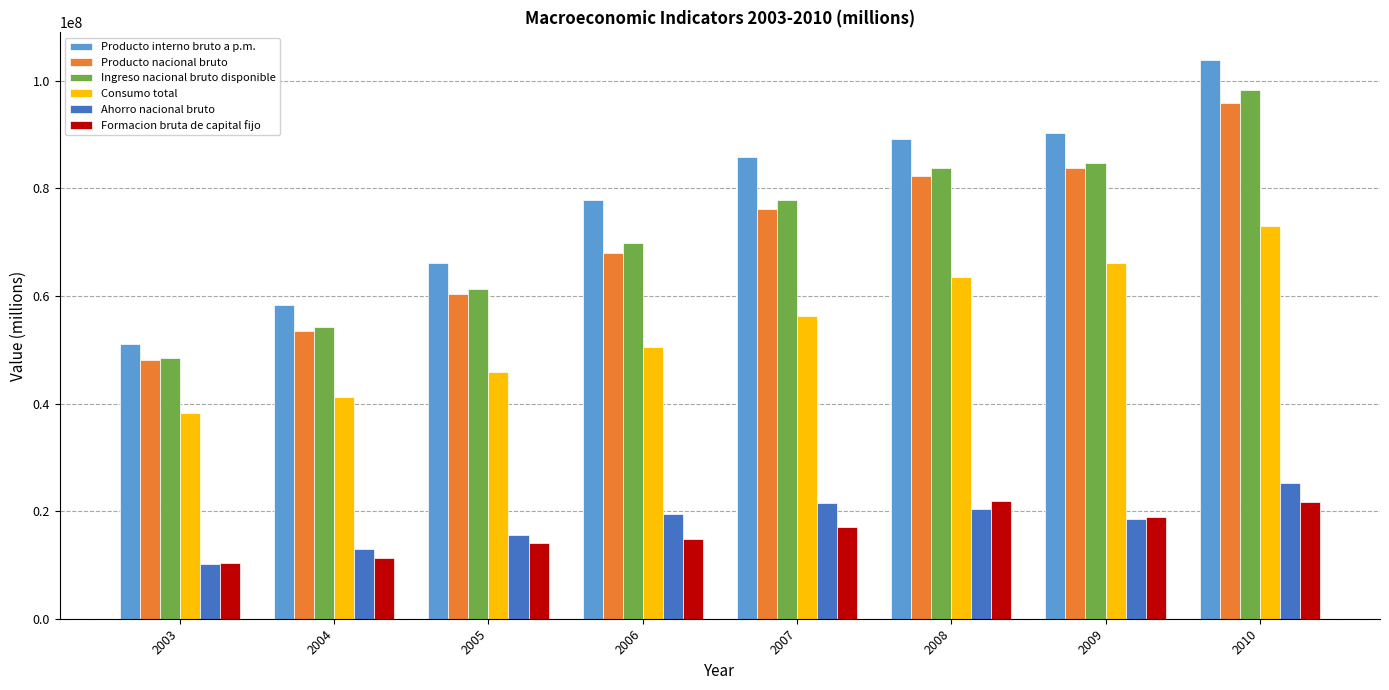

What is the value of the Ahorro nacional bruto bar at the 7th from the left?

18456517